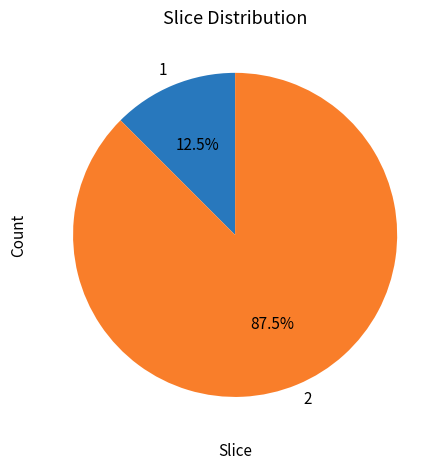

What portion of the pie excludes 2?

12.5%